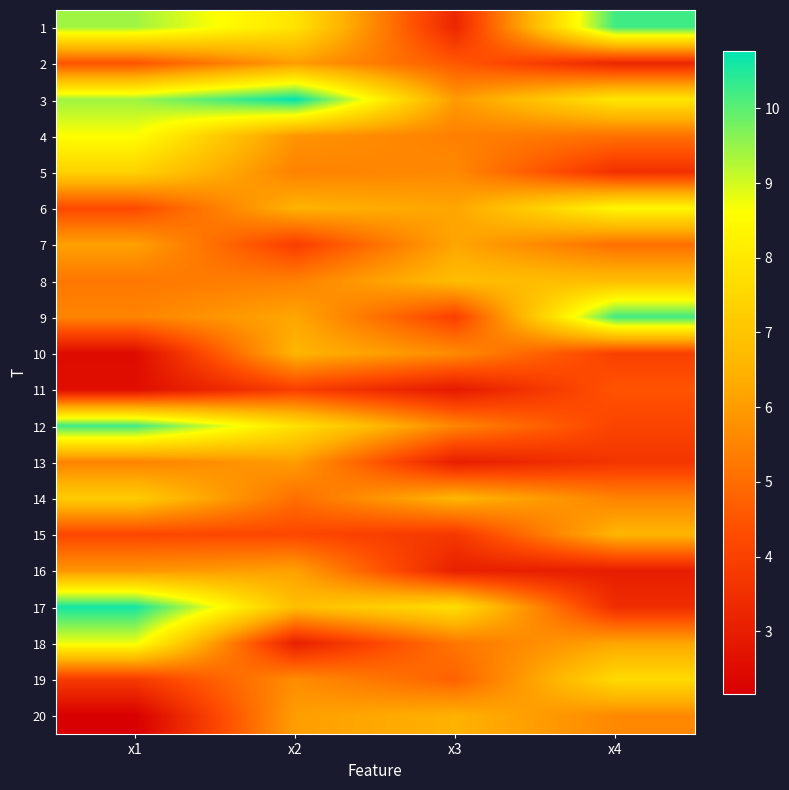

At how many categories does at least one series exceed 2?

4